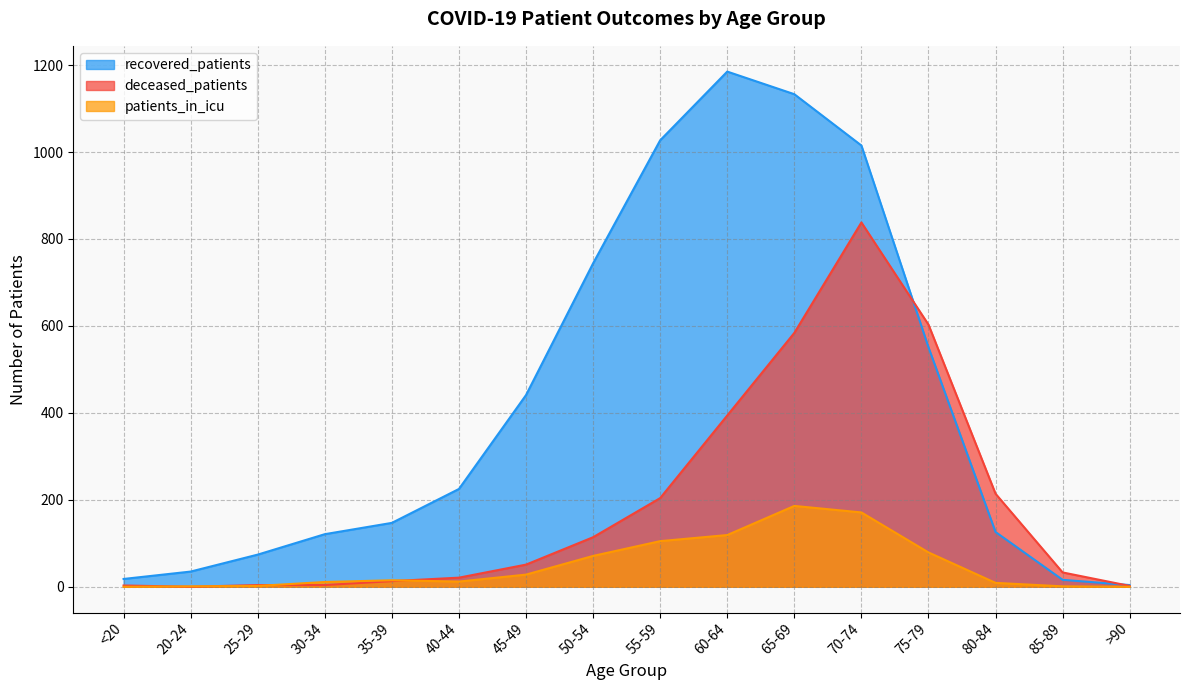

At which category is the sum across all series the highest?

70-74